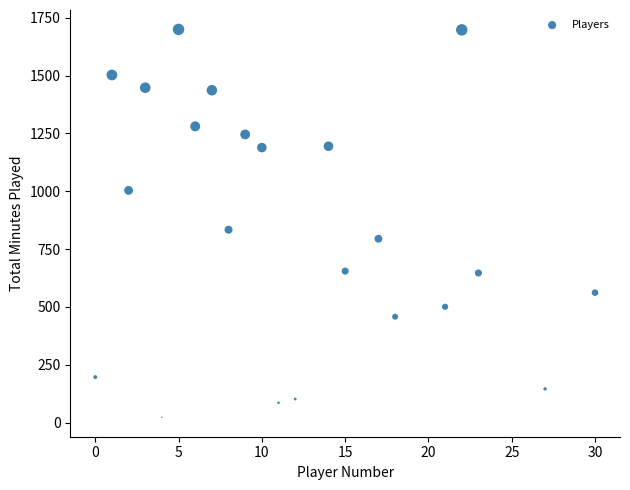

What Y value in the scatter plot is closest to 861?

834